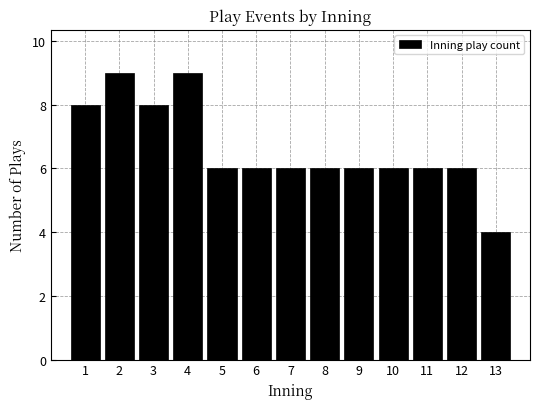

How tall is the bar that spans 8.5 to 9.5 on the x-axis? The values are not printed on the chart, so give them approximately, as read against the axis.

6